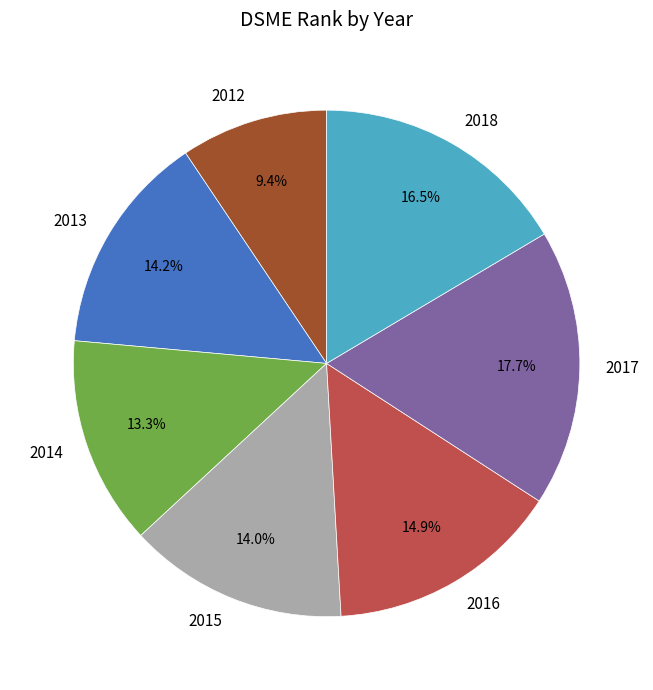

Does 2016 account for over 50% of the chart?

No